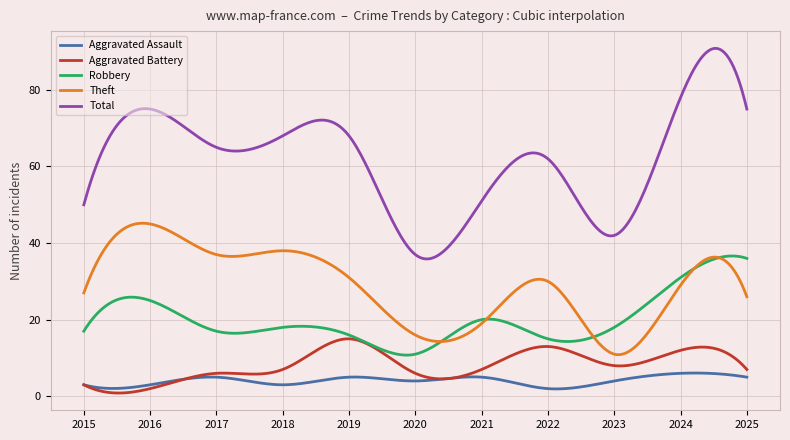

What is the minimum value for Robbery?

10.8